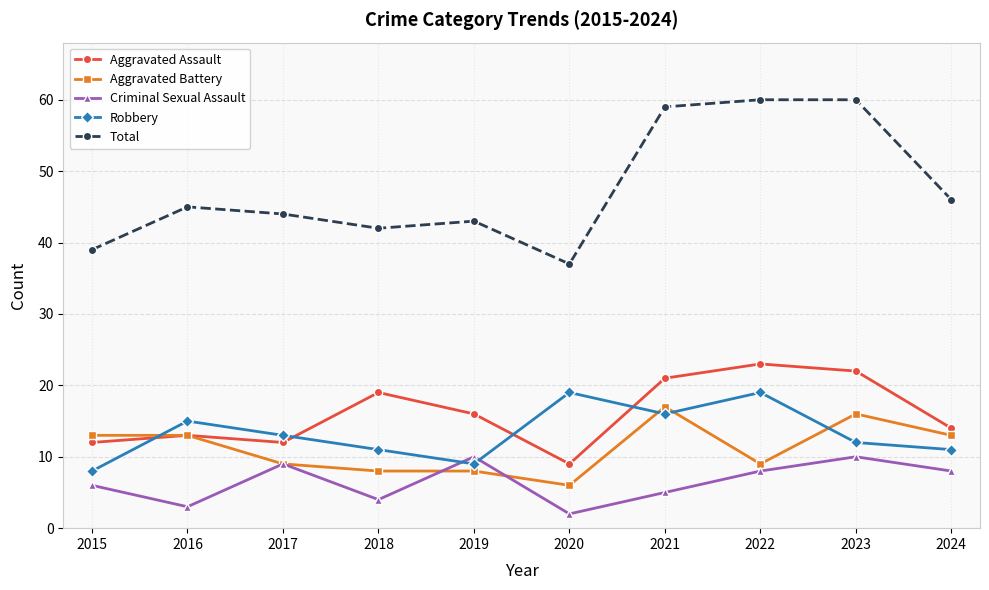

Which series has the widest spread of values?

Total